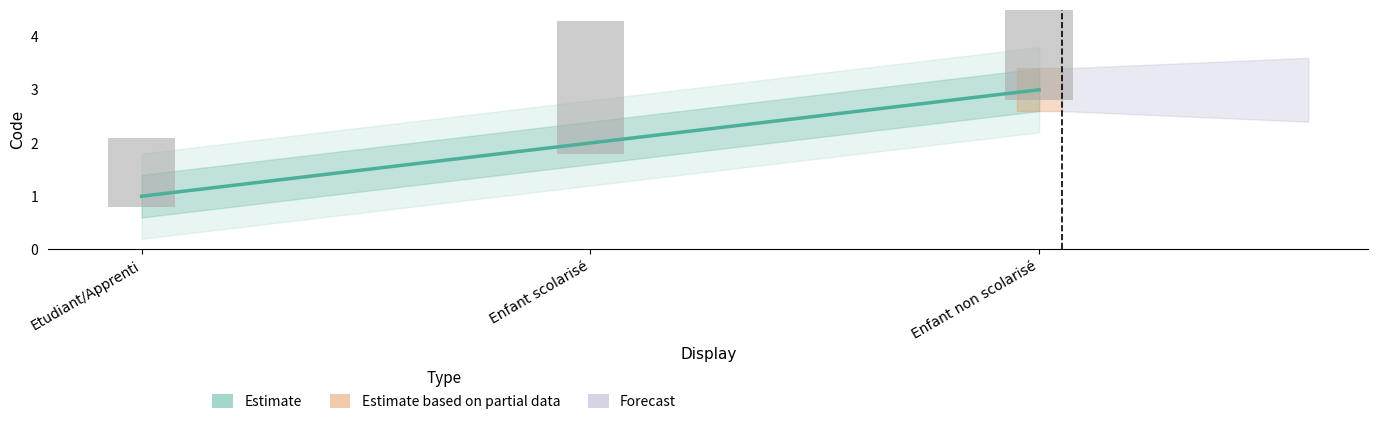

True or false: the data shows 1 at Etudiant/Apprenti.

True